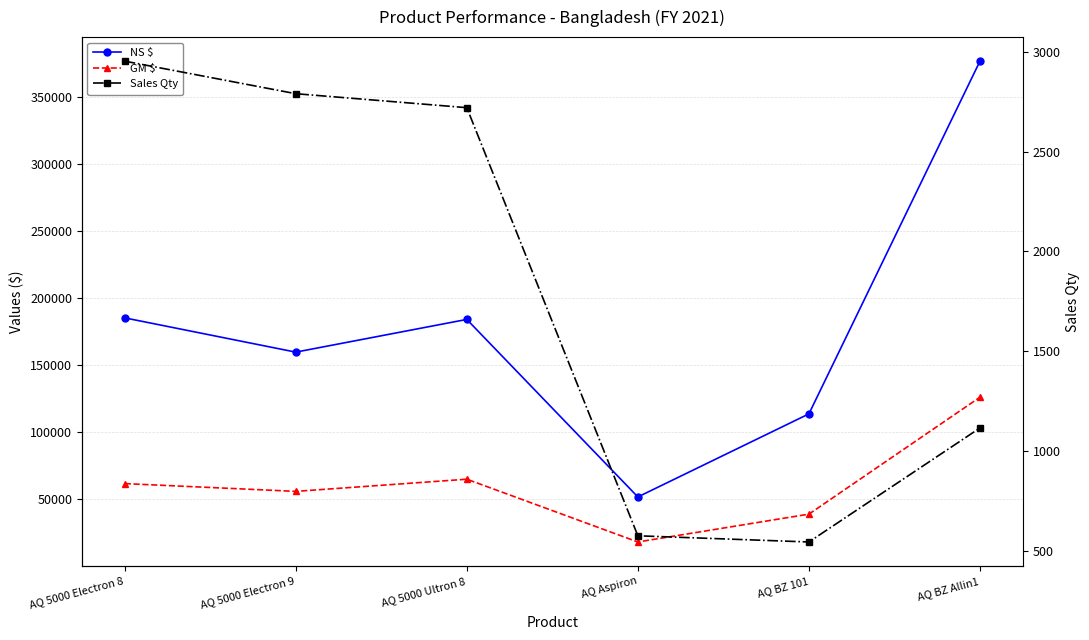

Rank the series by their average value, from highest to lowest.

NS $, GM $, Sales Qty